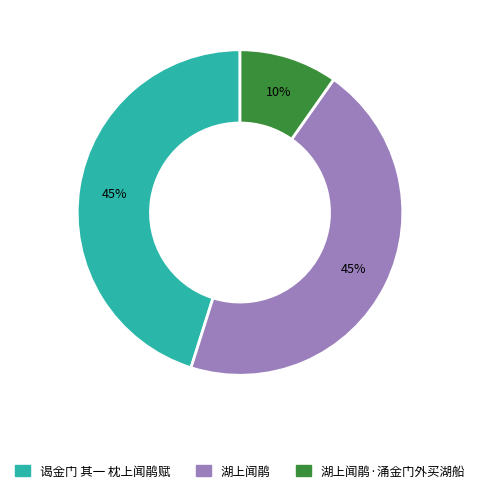

Is the sum of 湖上闻鹃·涌金门外买湖船 and 谒金门 其一 枕上闻鹃赋 greater than half?

Yes